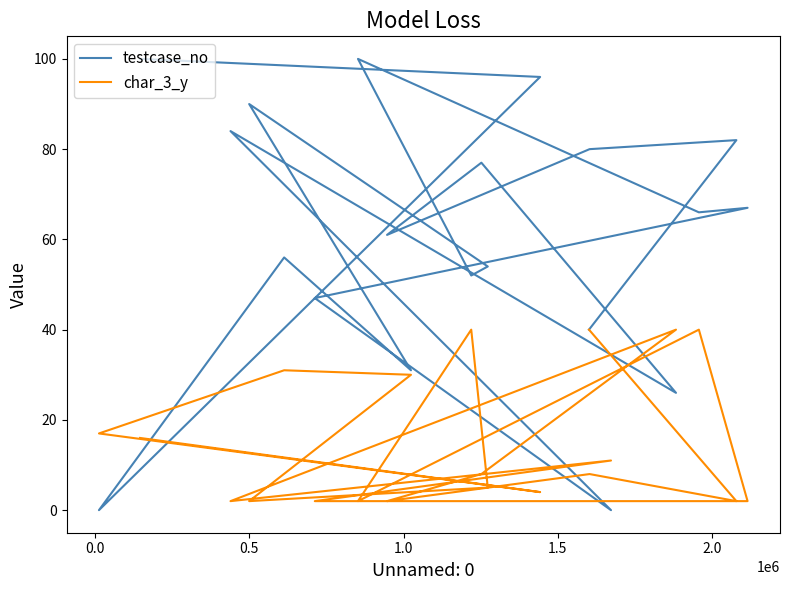

Which series has the largest range (max minus min)?

testcase_no